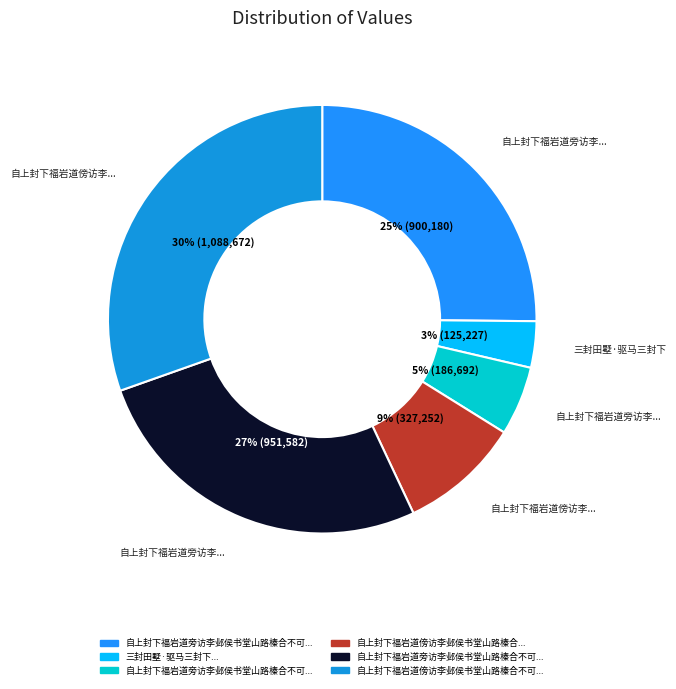

How many segments does this pie chart have?

6